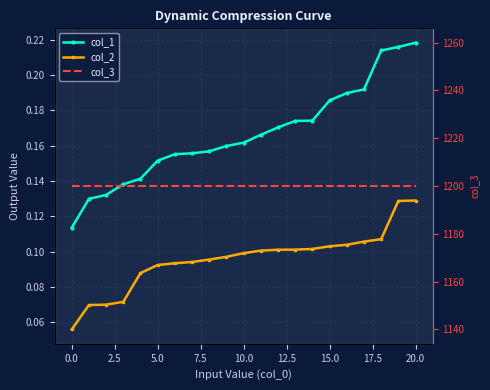

Which series has the largest range (max minus min)?

col_1